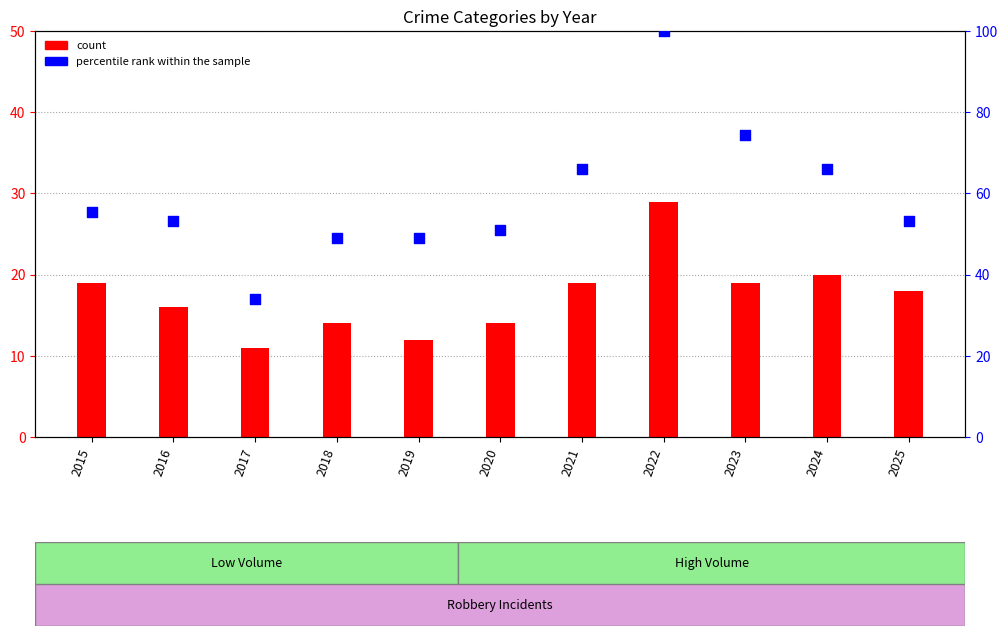

Is the value of percentile rank within the sample at 2019 greater than the value of count at 2017?

Yes